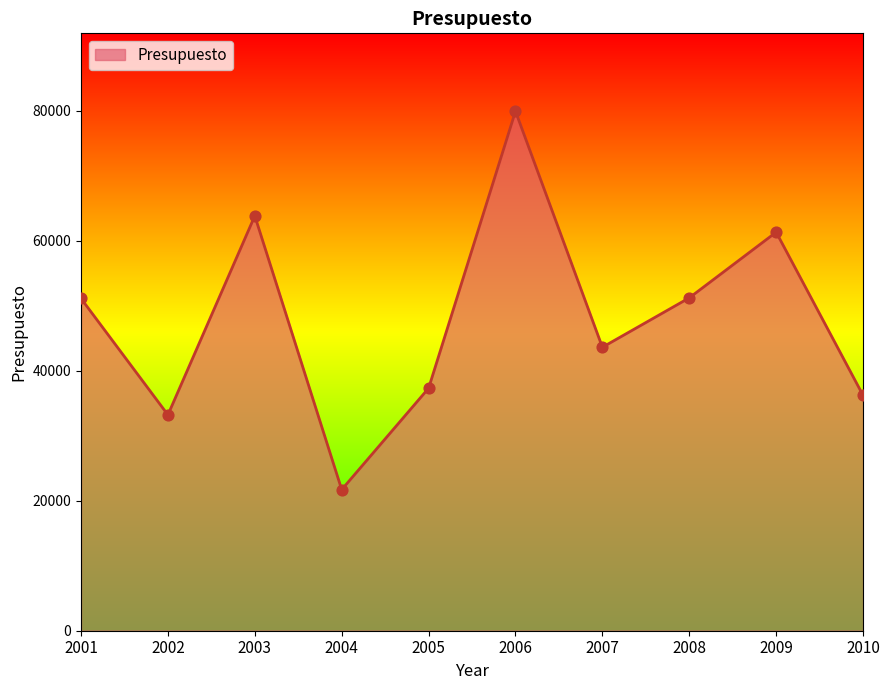

Between 2002 and 2003, which is larger?

2003